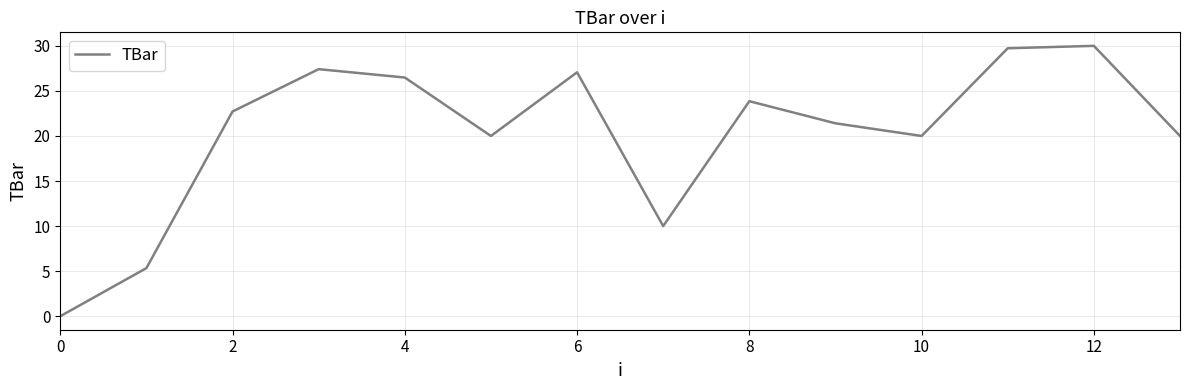

What is the difference between the maximum and minimum values?

30.0